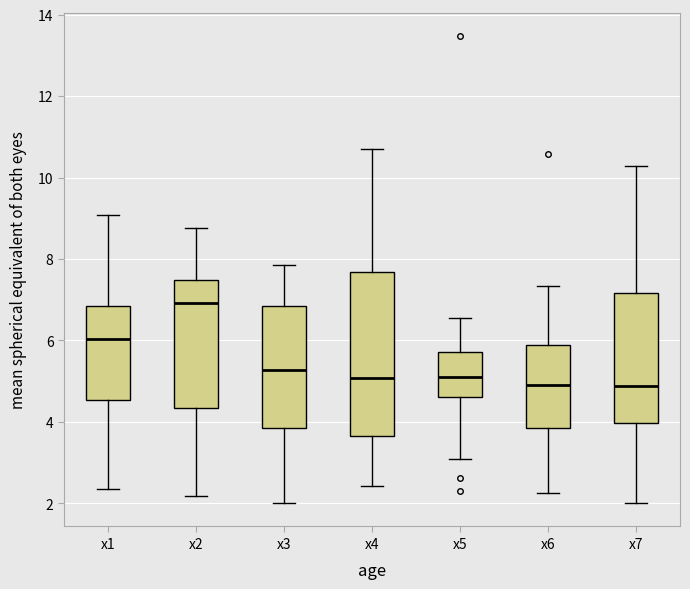

Reading left to right, transcribe this box plot: for each box, give where its median line is, the range the box spans, and where its two whiskers end, as read against the y-axis. The values are not printed on the chart, so give them approximately, as read against the axis.

x1: median 6.0, box 4.6 to 6.8, whiskers 2.4 to 9.0
x2: median 7.0, box 4.4 to 7.4, whiskers 2.2 to 8.8
x3: median 5.2, box 3.8 to 6.8, whiskers 2.0 to 7.8
x4: median 5.0, box 3.6 to 7.6, whiskers 2.4 to 10.6
x5: median 5.0, box 4.6 to 5.8, whiskers 3.0 to 6.6
x6: median 4.8, box 3.8 to 5.8, whiskers 2.2 to 7.4
x7: median 4.8, box 4.0 to 7.2, whiskers 2.0 to 10.2